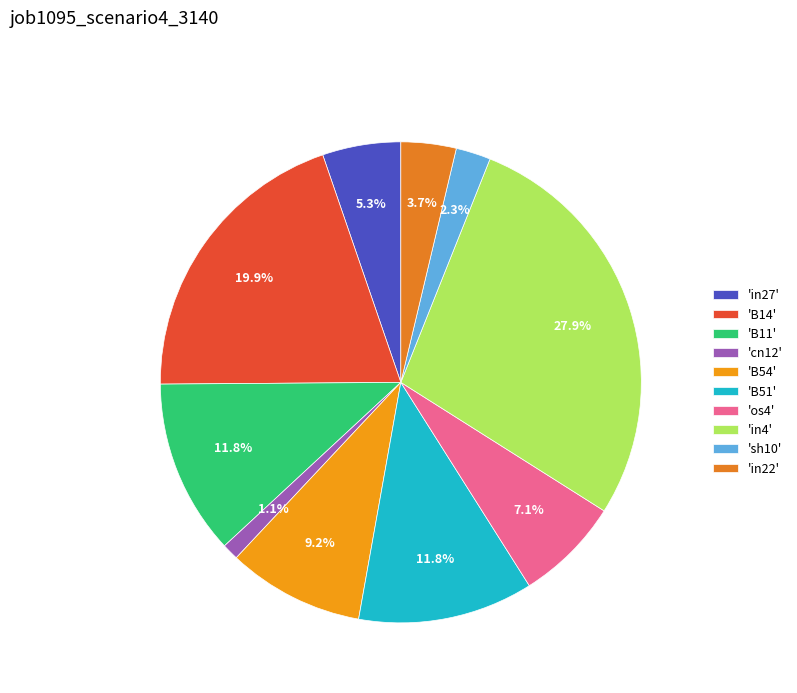

Which category has the biggest portion of the pie?

'in4'